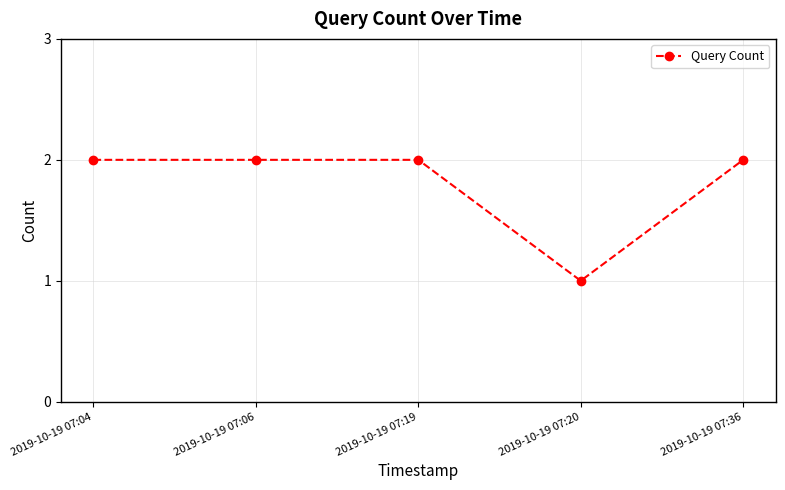

Count the number of data series in this chart.

1